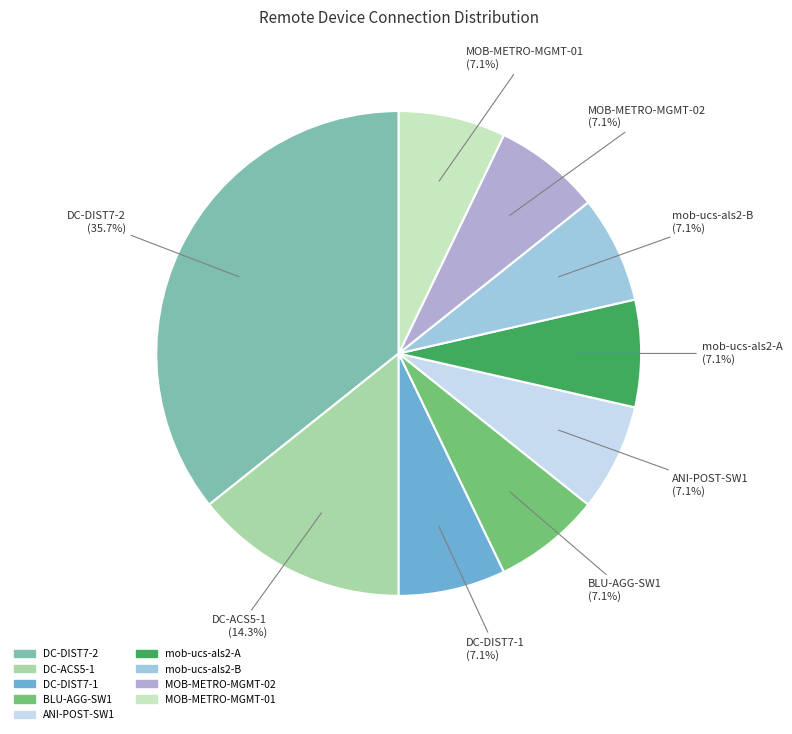

To the nearest percent, what is the difference between the largest and smallest slice percentages?

29%